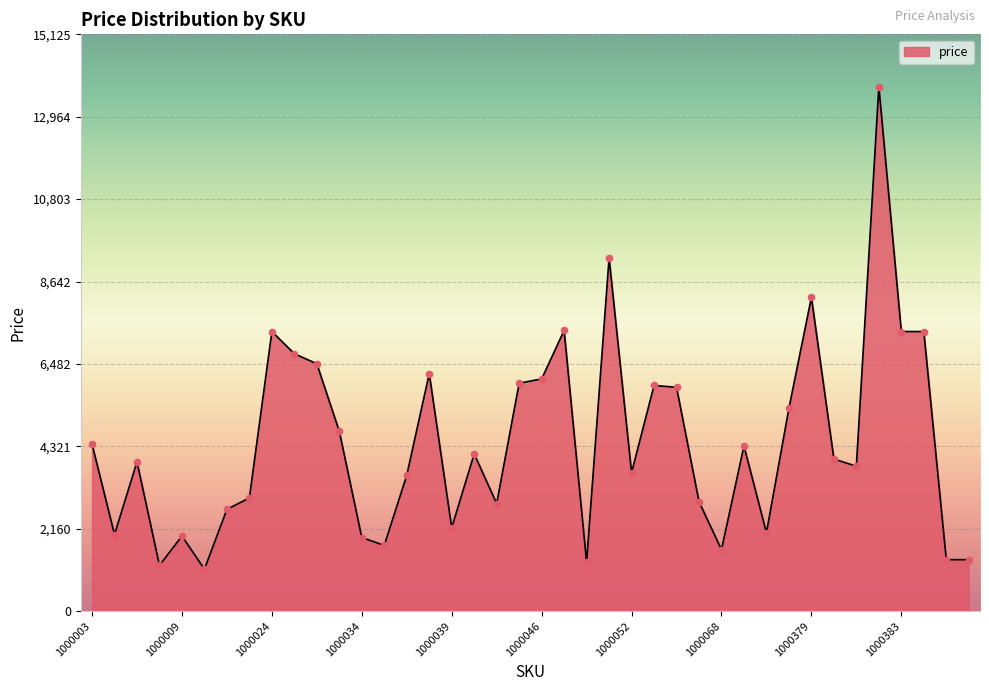

What is the minimum value shown in the chart?

1101